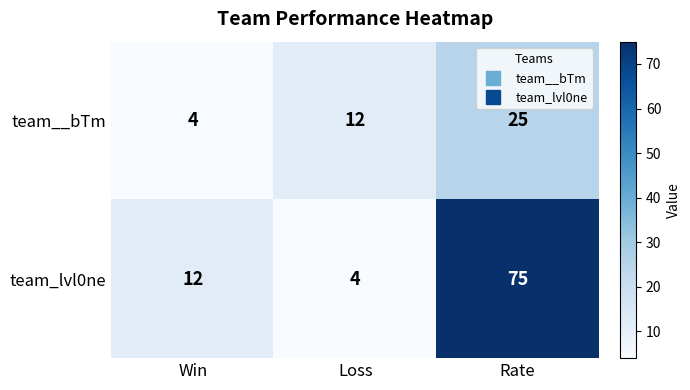

Which series has the largest total across all categories?

team_lvl0ne